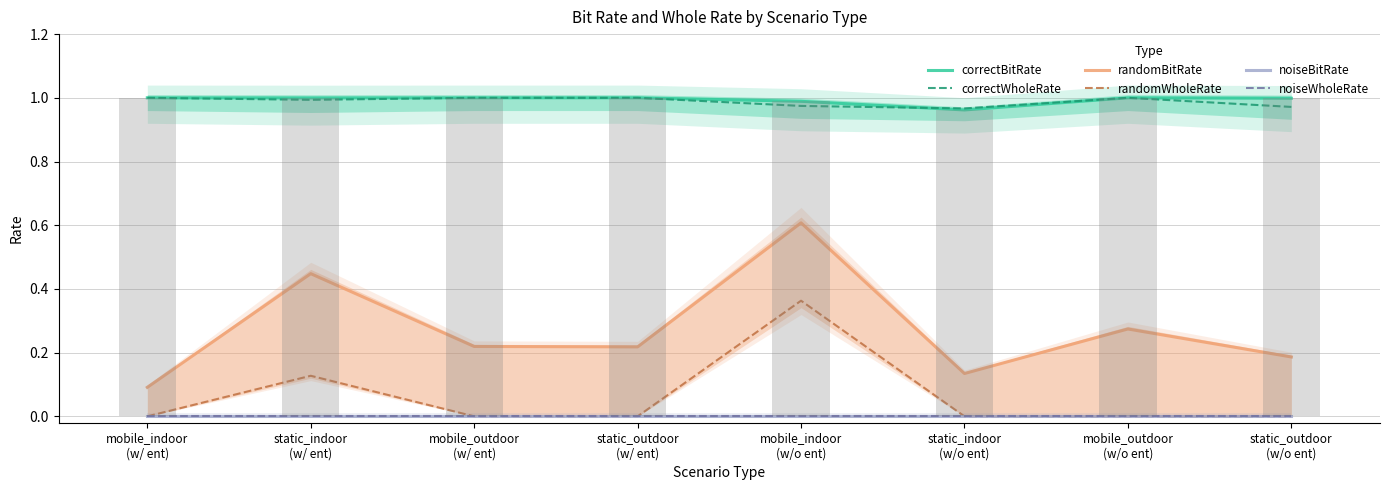

What is the sum of all correctWholeRate values?

7.9